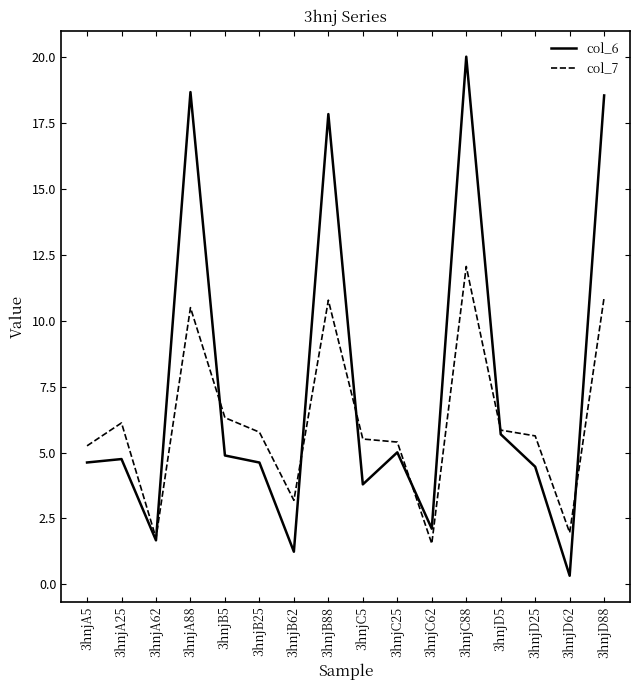

Rank the series by their average value, from highest to lowest.

col_6, col_7